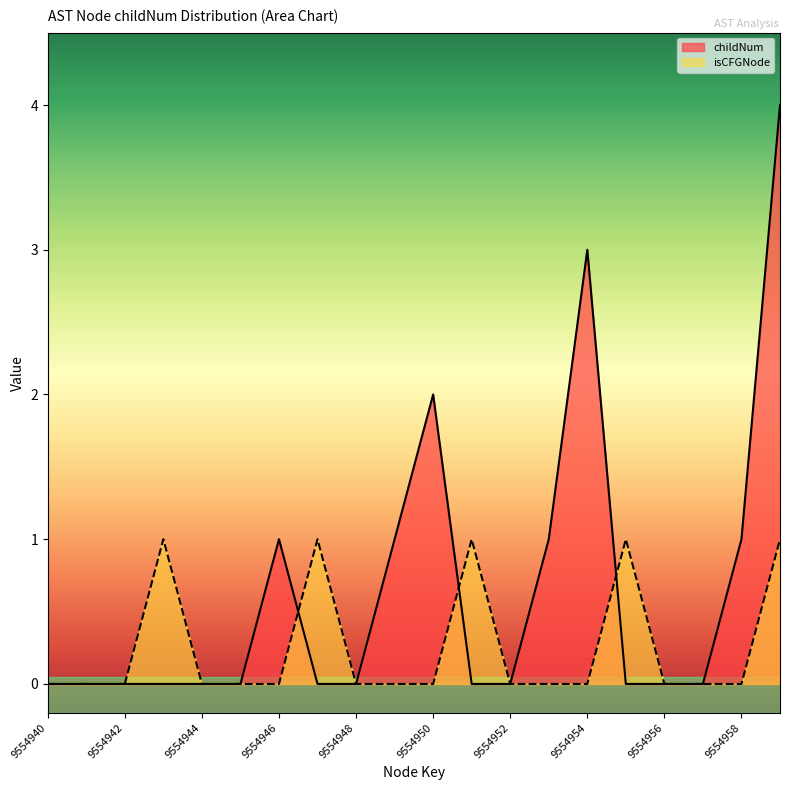

Reading left to right, transcribe all the data shown in this chart.

childNum: 9554940=0	9554941=0	9554942=0	9554943=0	9554944=0	9554945=0	9554946=1	9554947=0	9554948=0	9554949=1	9554950=2	9554951=0	9554952=0	9554953=1	9554954=3	9554955=0	9554956=0	9554957=0	9554958=1	9554959=4
isCFGNode_count: 9554940=0	9554941=0	9554942=0	9554943=1	9554944=0	9554945=0	9554946=0	9554947=1	9554948=0	9554949=0	9554950=0	9554951=1	9554952=0	9554953=0	9554954=0	9554955=1	9554956=0	9554957=0	9554958=0	9554959=1